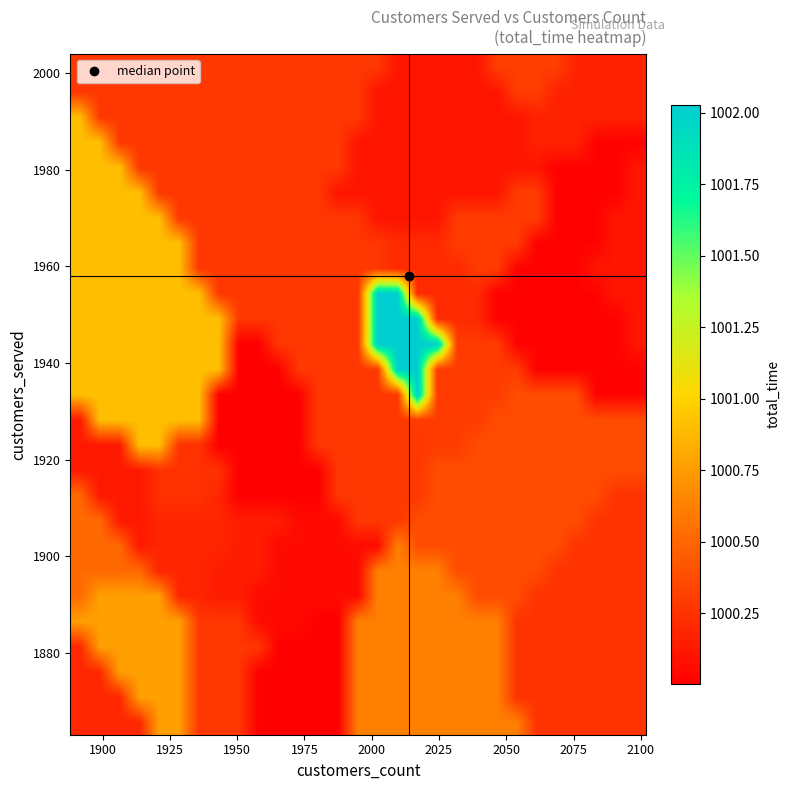

How many categories are shown in the chart?

29